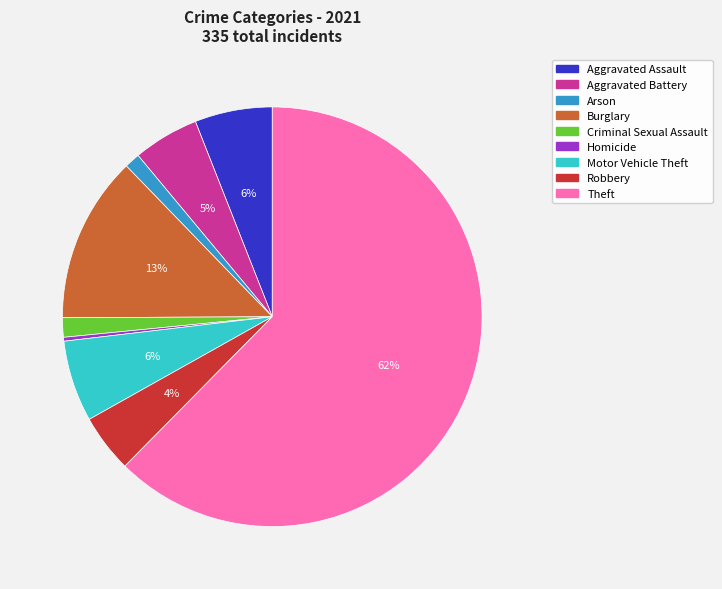

Count the number of slices in the pie.

9